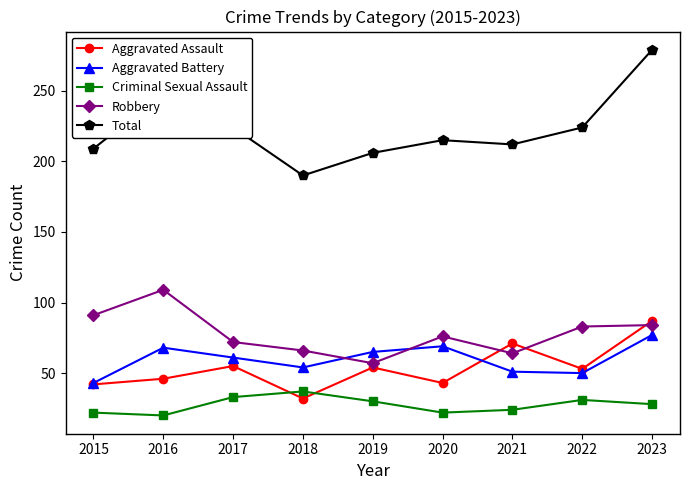

Which series has the widest spread of values?

Total